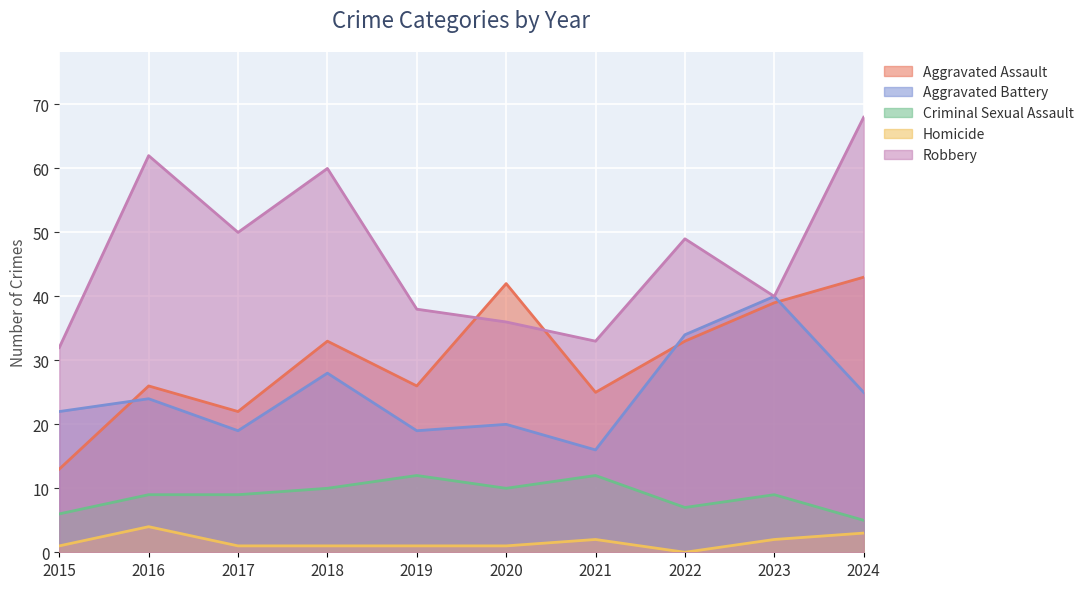

How many lines are shown in the chart?

5